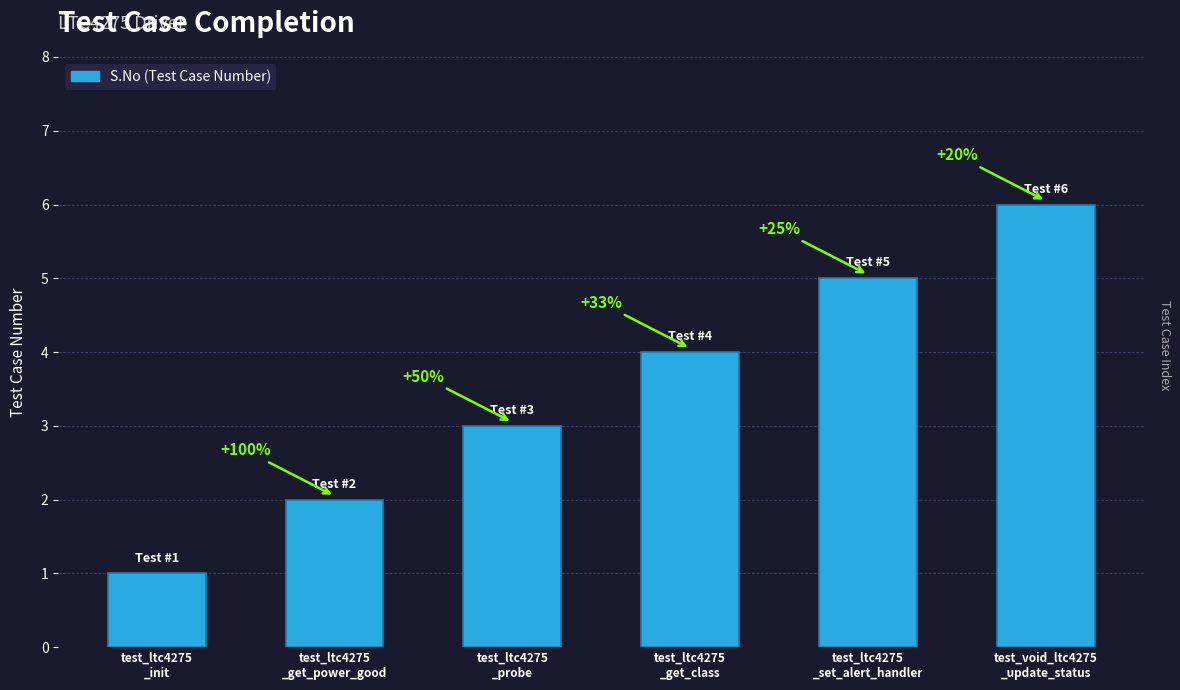

How many bars are there in total?

6